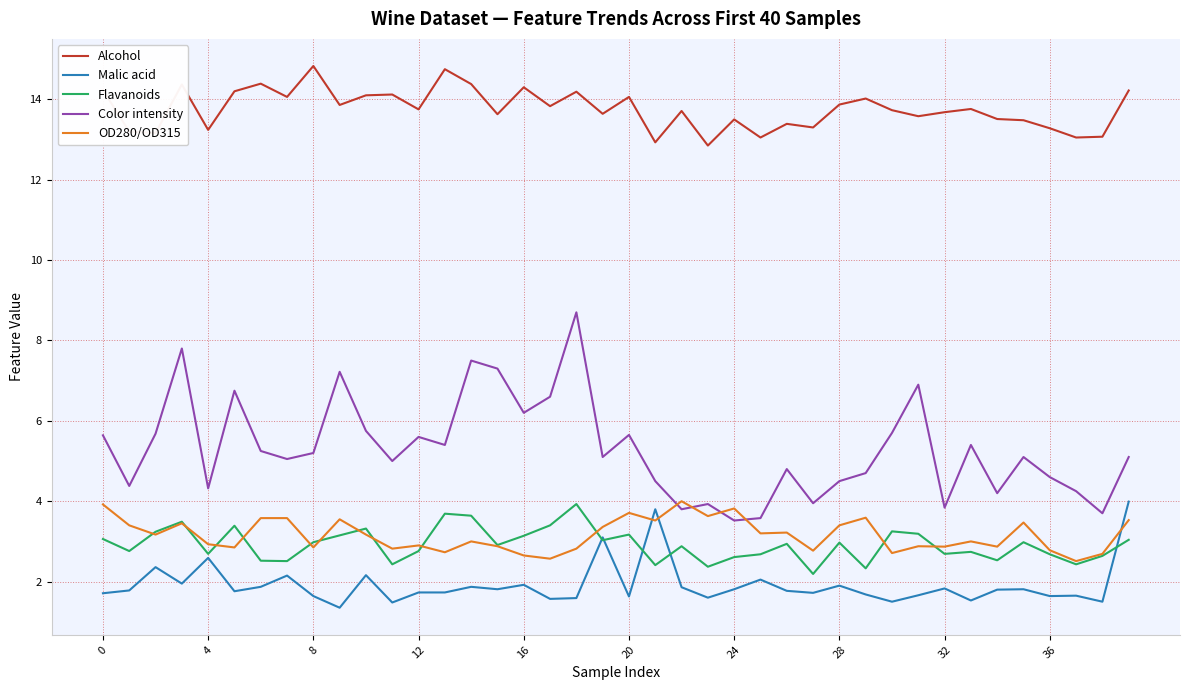

What are all the series names shown in the legend?

Alcohol, Malic acid, Flavanoids, Color intensity, OD280/OD315